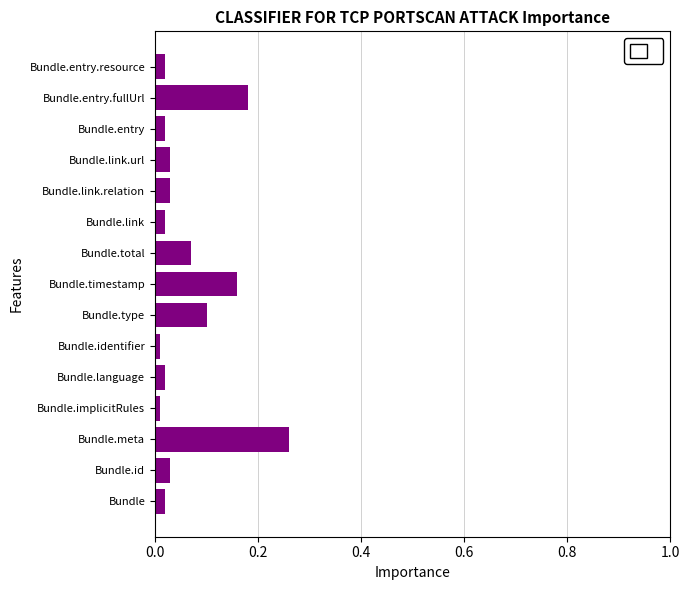

The chart shows a value of 0.0 at Bundle.link.url. True or false?

True